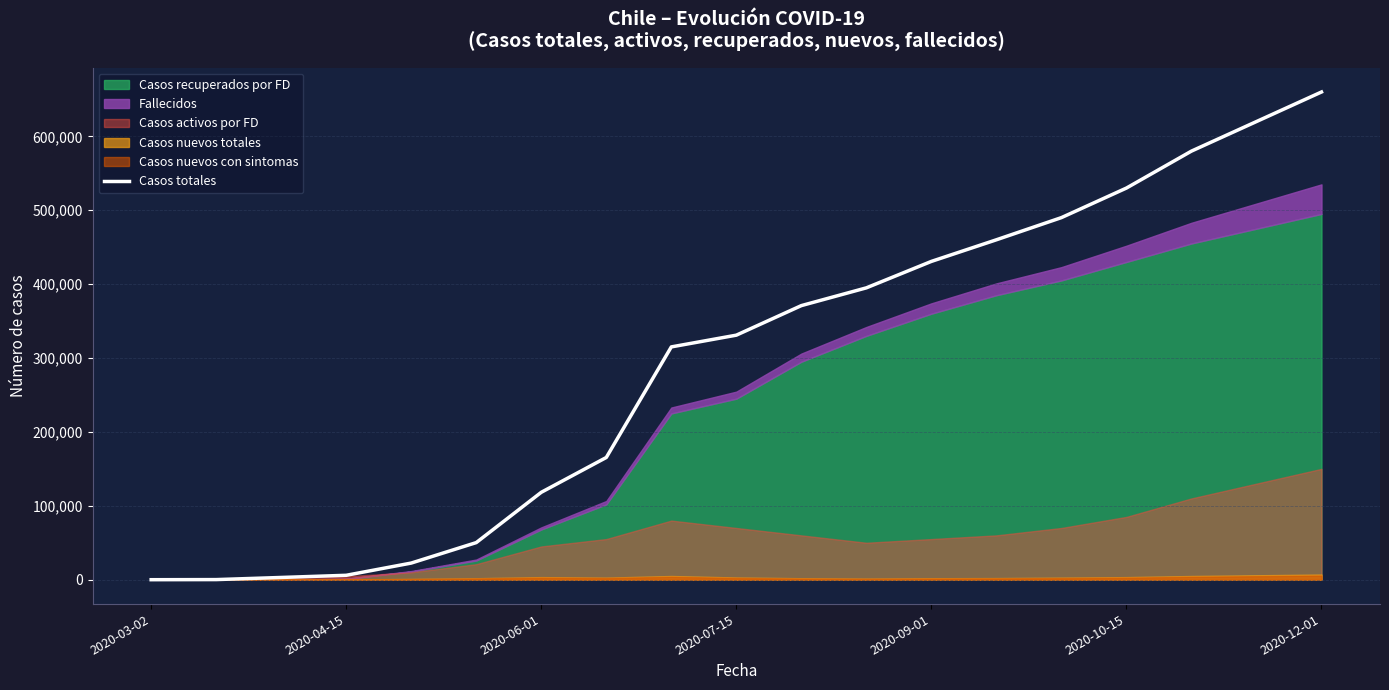

What is the greatest value displayed?

660000